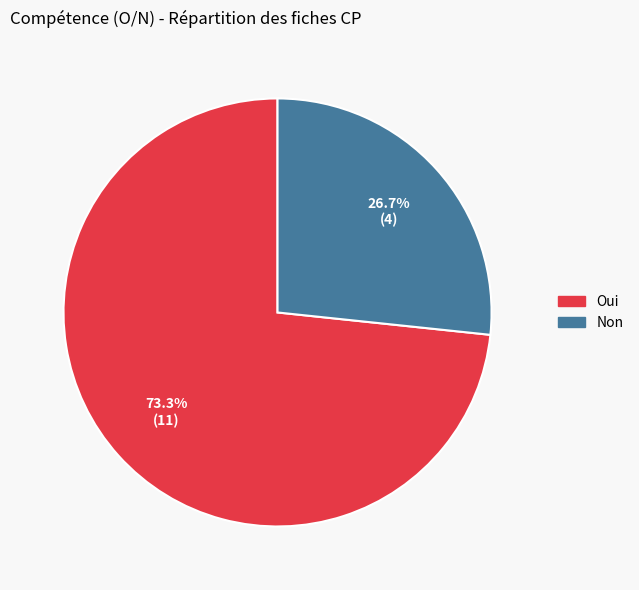

Does Non account for over 50% of the chart?

No